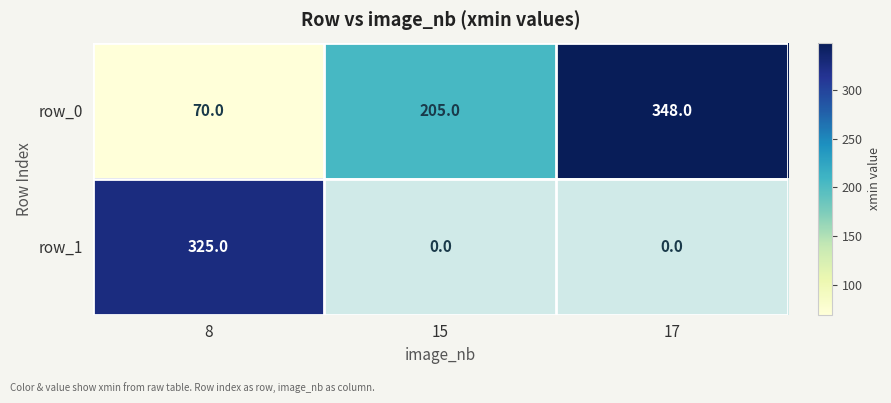

The value of row_0 at 8 is 70. True or false?

True